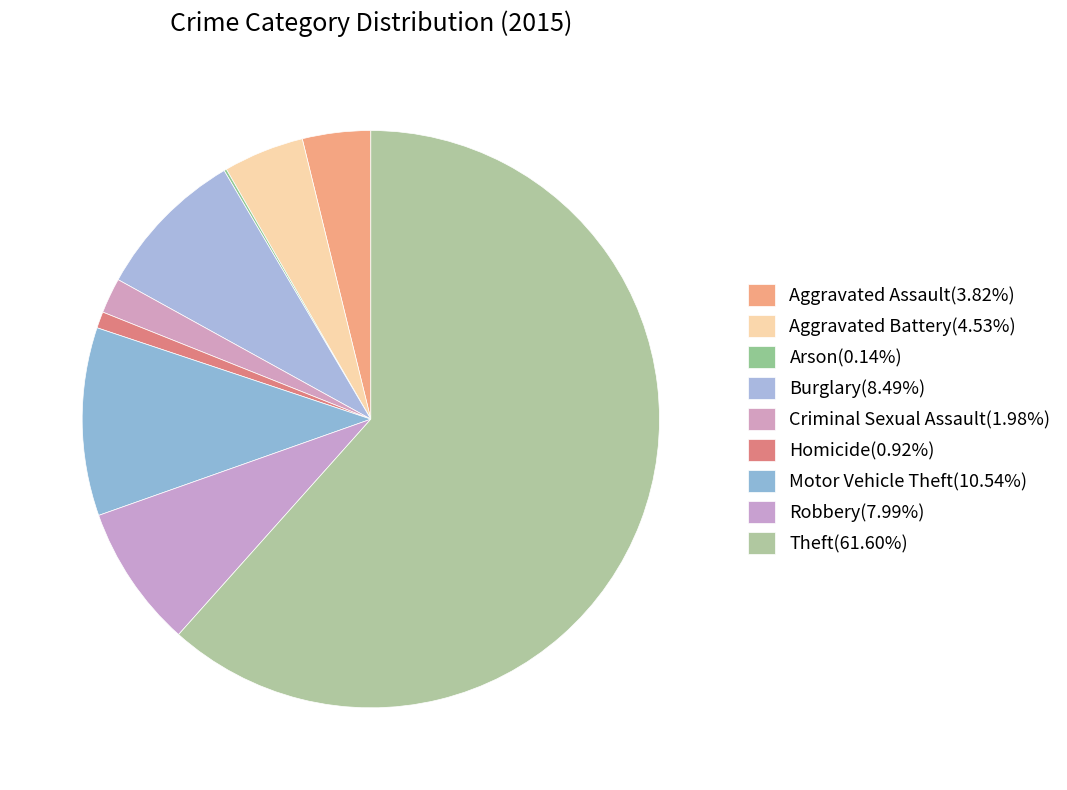

How many slices are in this pie chart?

9